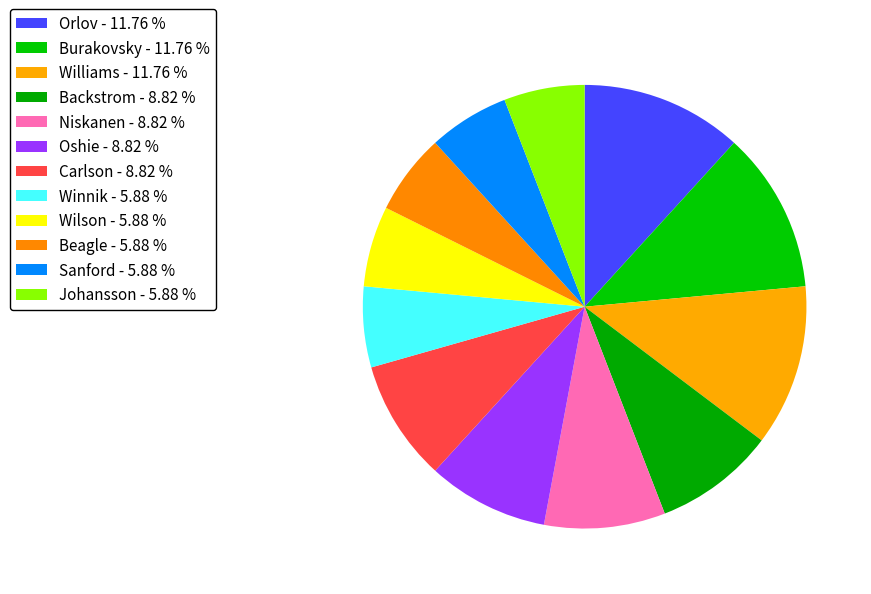

How many slices are in this pie chart?

12